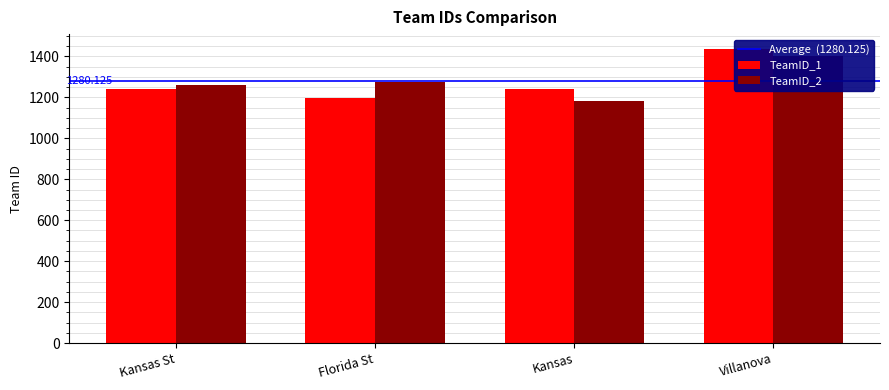

Between Kansas St and Villanova, which is larger?

Villanova